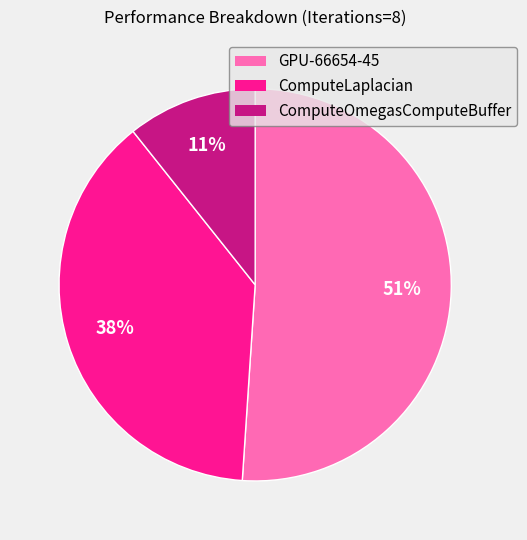

What is the majority slice?

GPU-66654-45